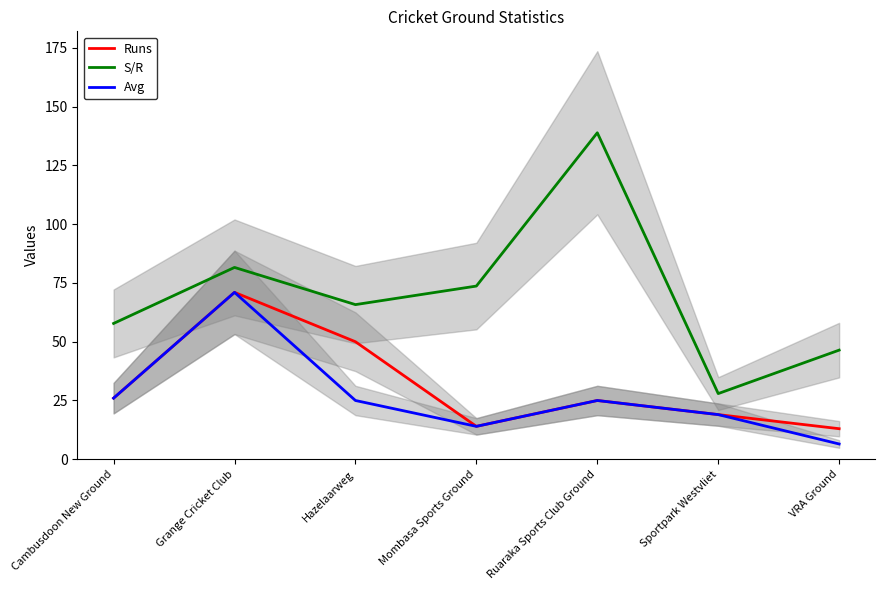

True or false: S/R and Runs cross at least once.

False